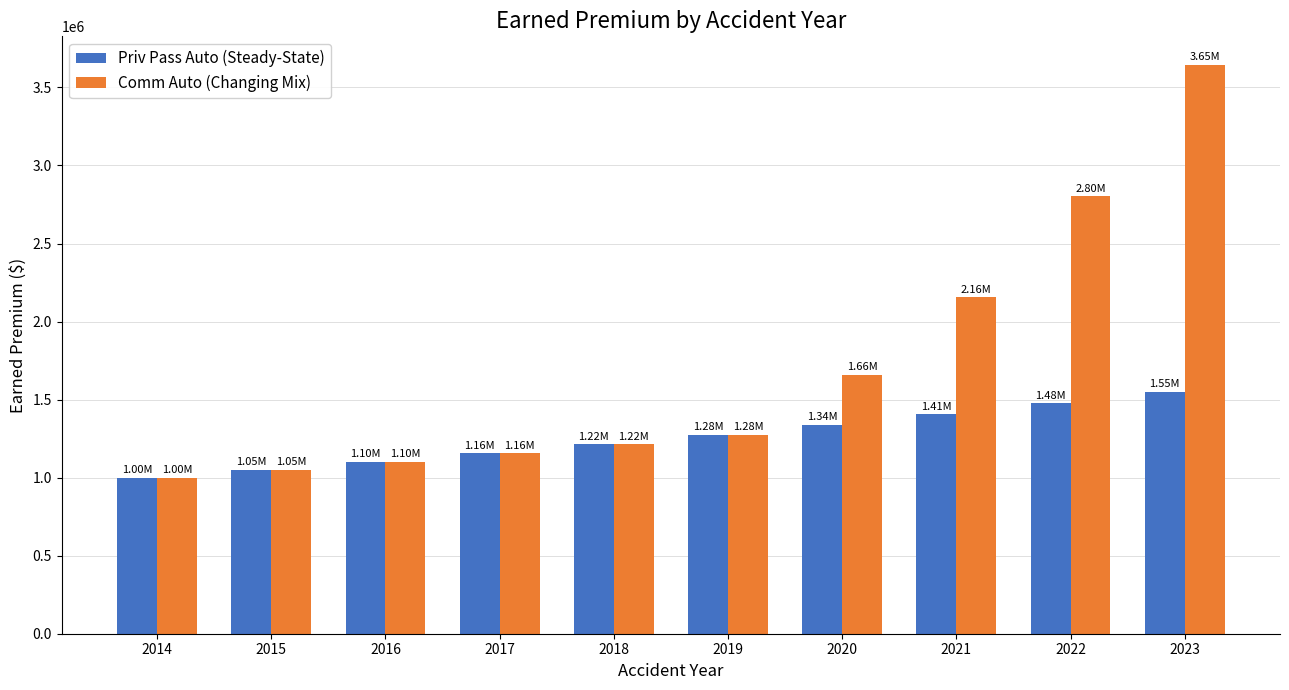

List the series in order of their overall mean, highest first.

Comm Auto (Changing Mix), Priv Pass Auto (Steady-State)